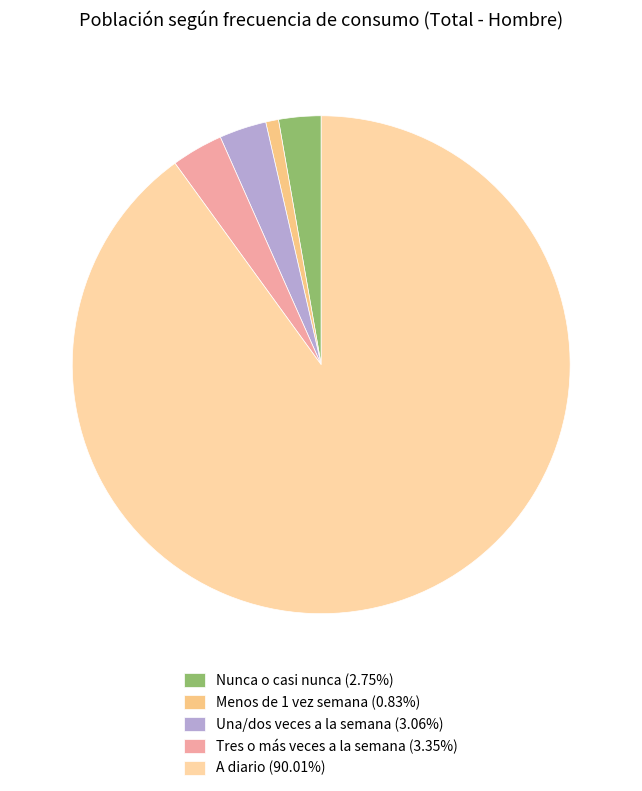

To the nearest percent, what is the combined percentage of Una/dos veces a la semana and Menos de 1 vez semana?

4%